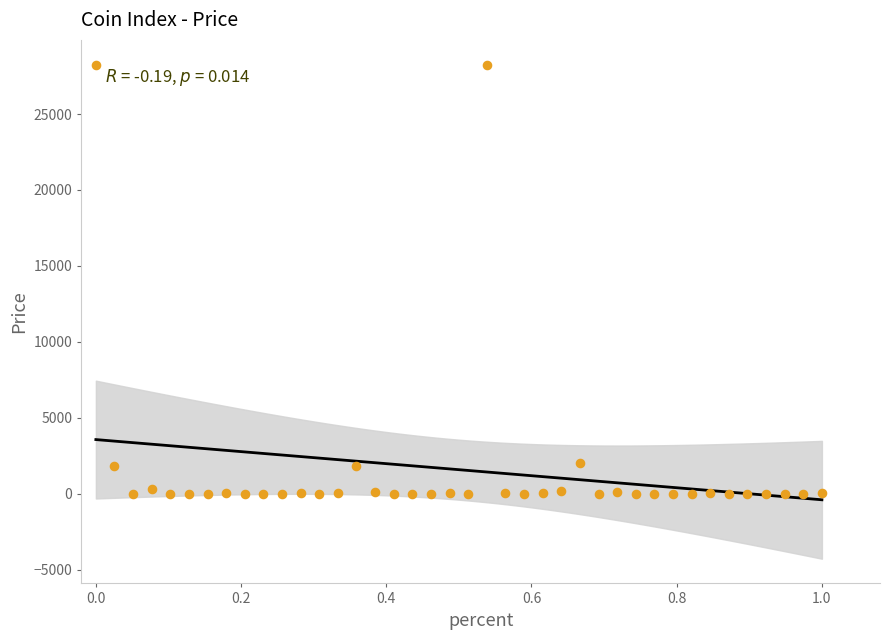

What is the range of Y values (max minus min)?

28253.9